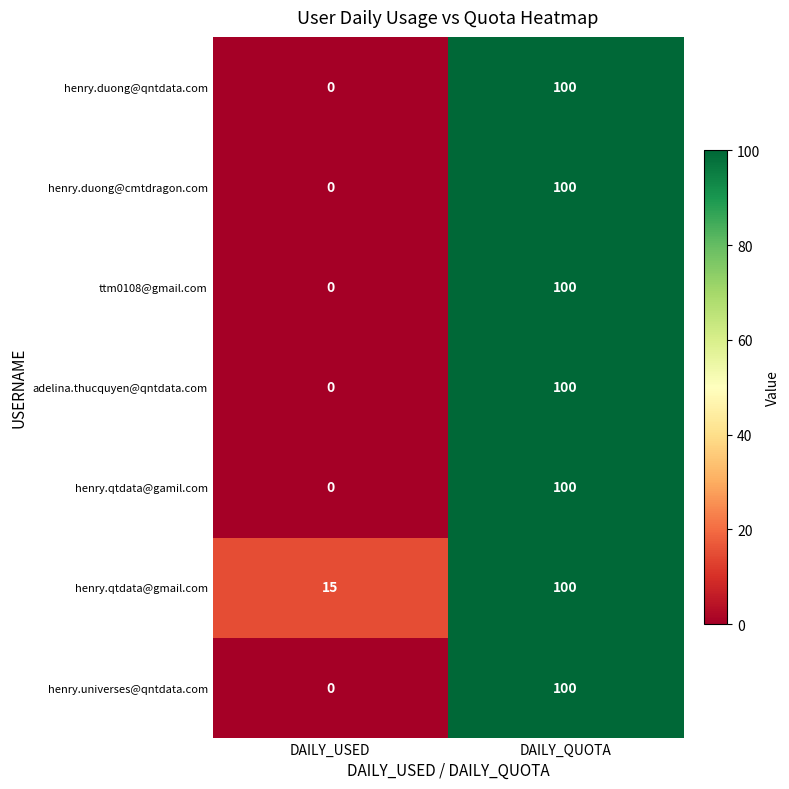

What is the sum of the ttm0108@gmail.com values at DAILY_USED and DAILY_QUOTA?

100